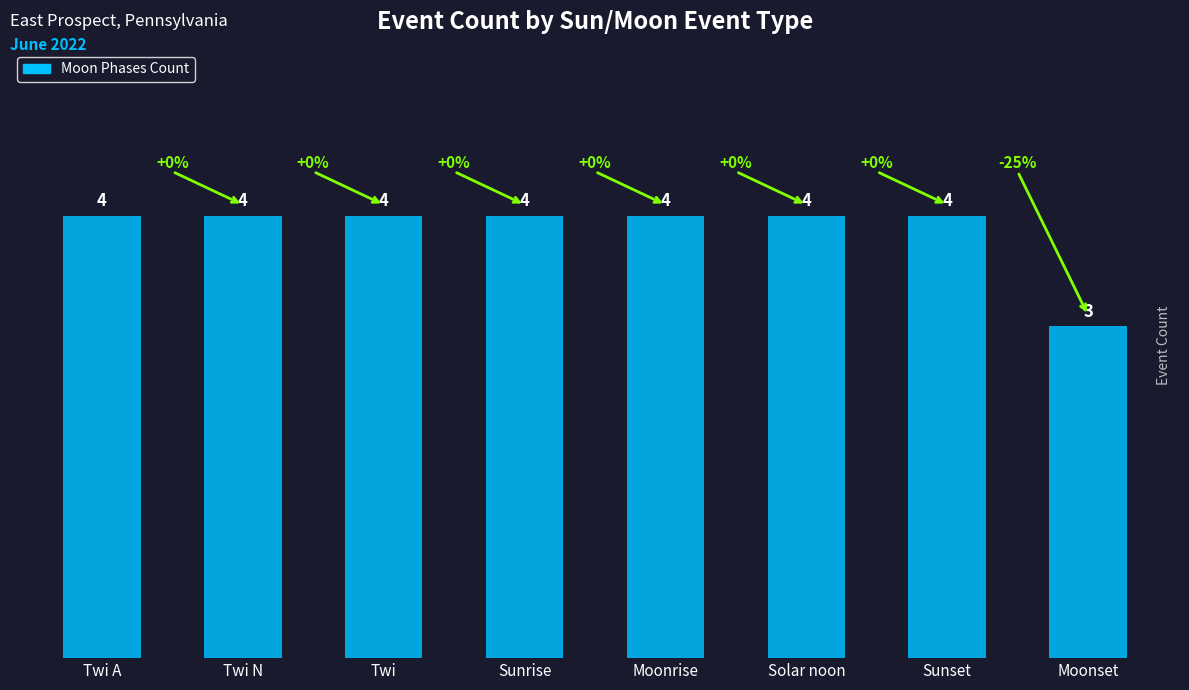

What is the ratio of the value at Twi N to the value at Solar noon?

1.0